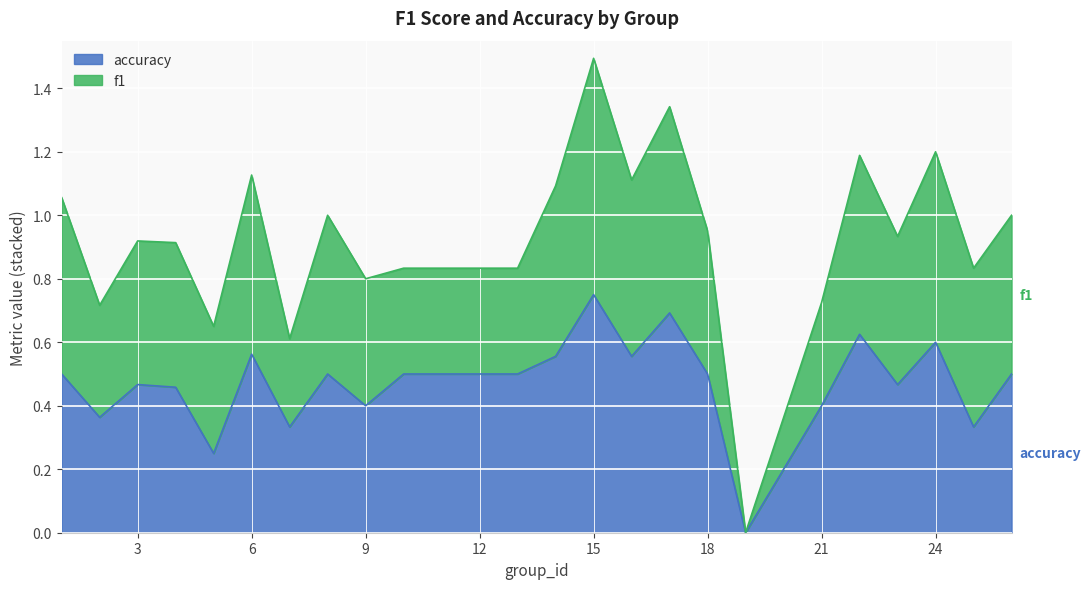

The accuracy series shows 0.7 at 21. True or false?

False